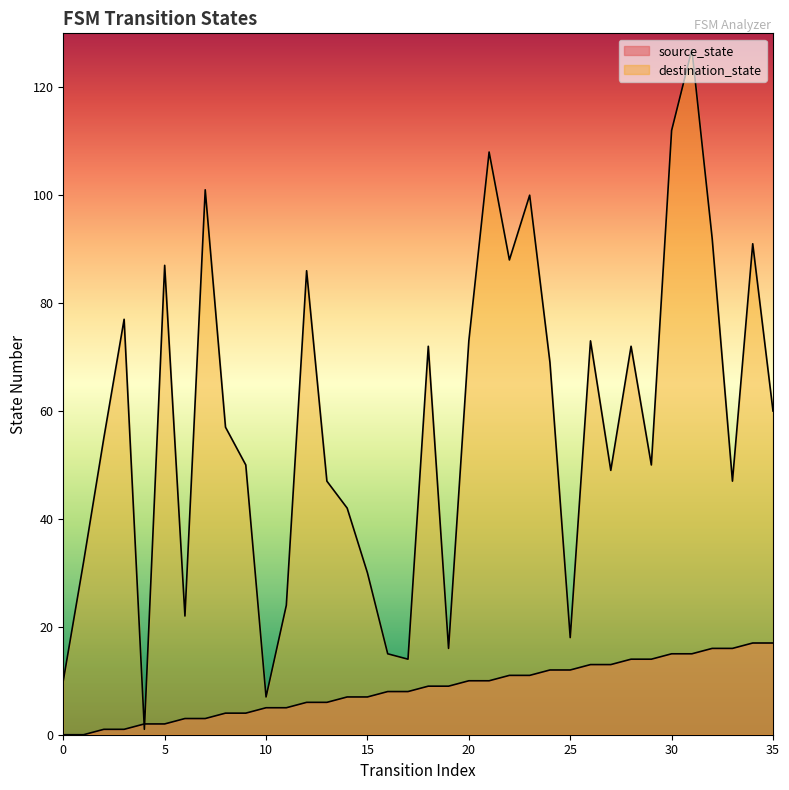

True or false: source_state has more than 1 interior local peaks.

False